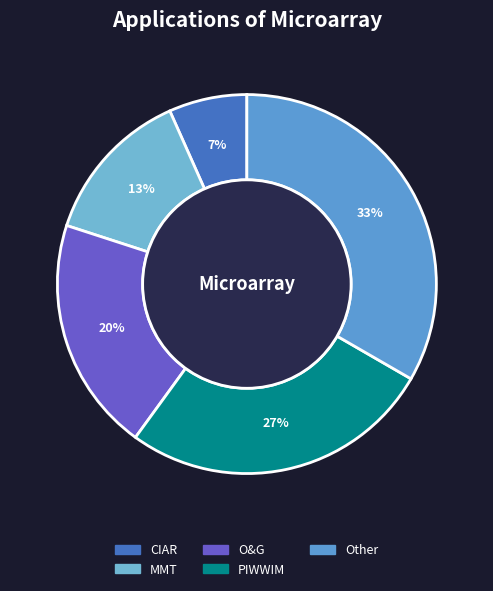

The Other slice represents 27% of the pie. True or false?

False